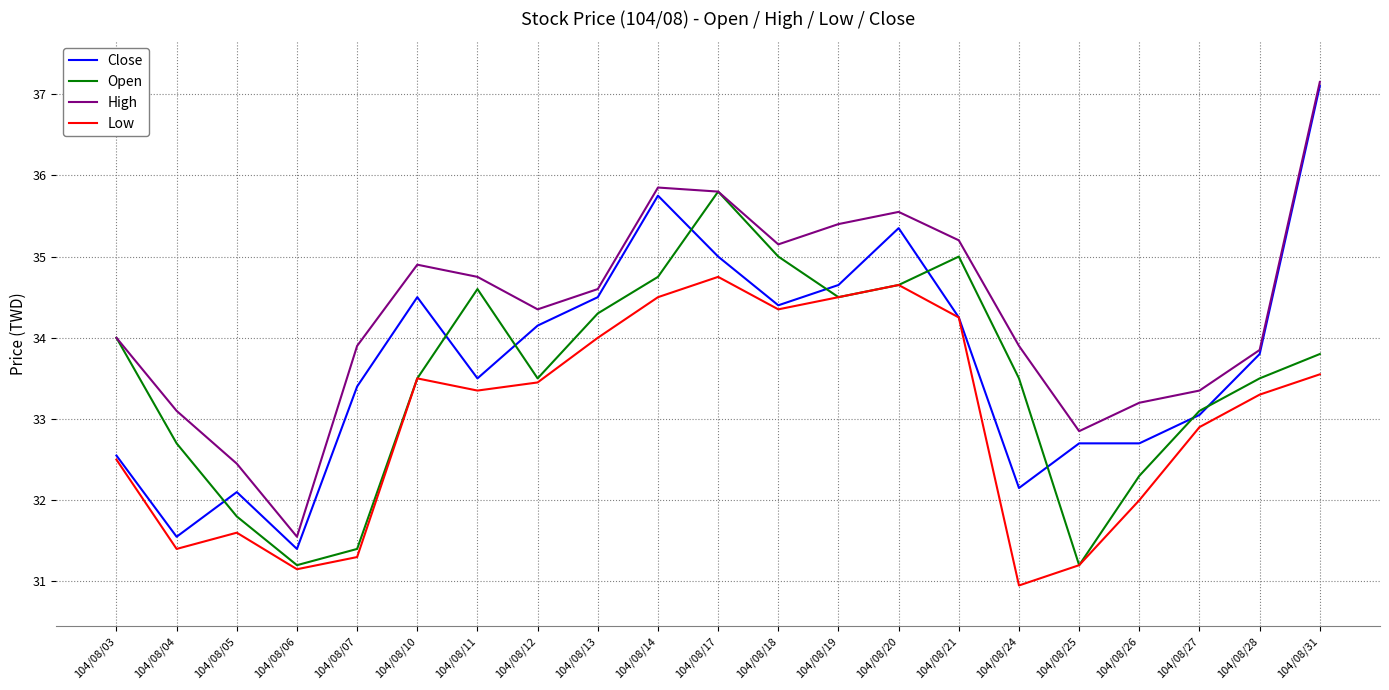

Rank the series by their average value, from lowest to highest.

Low, Open, Close, High